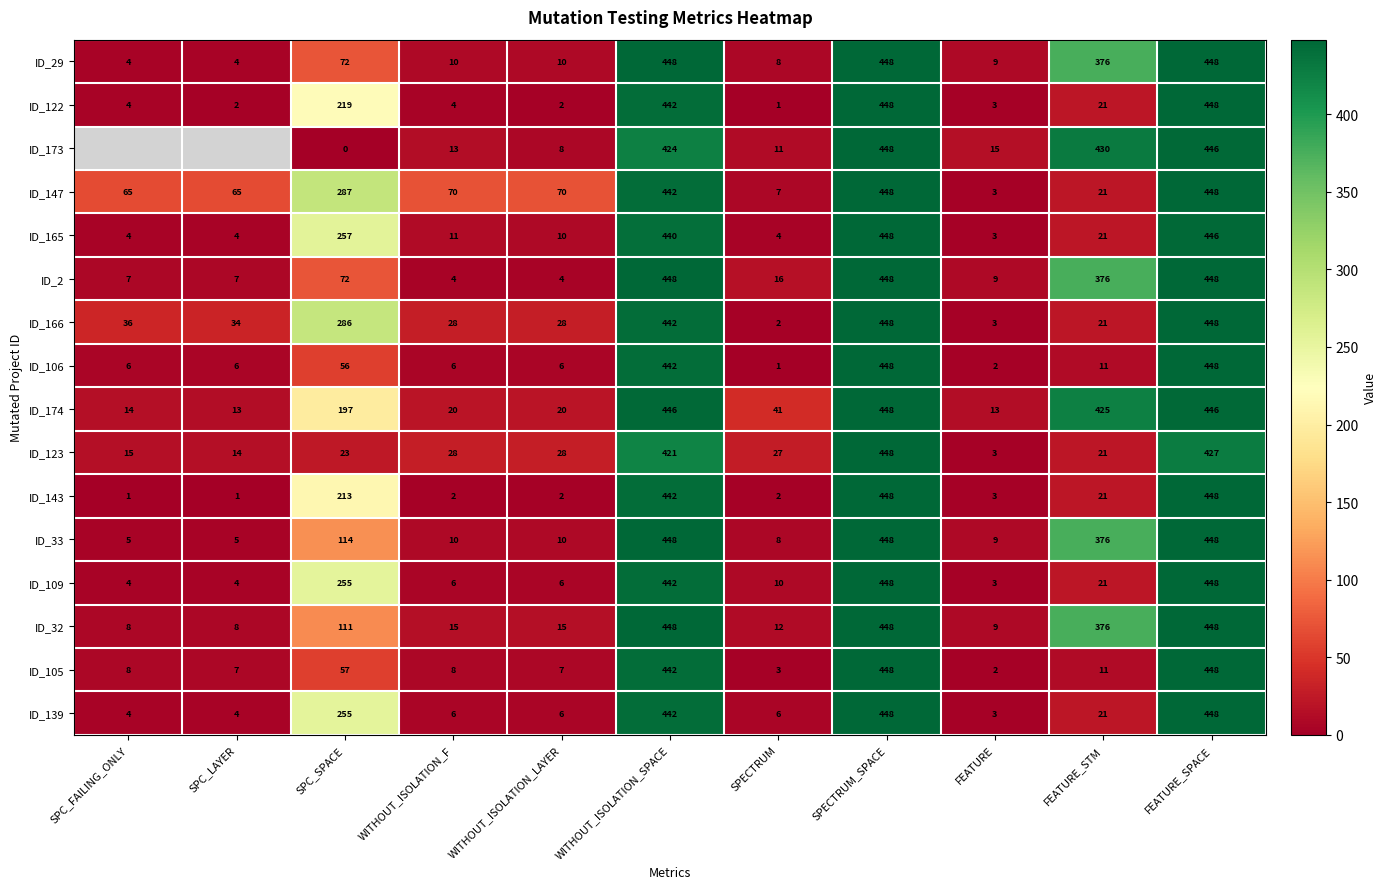

At which label does ID_123 reach its minimum?

FEATURE